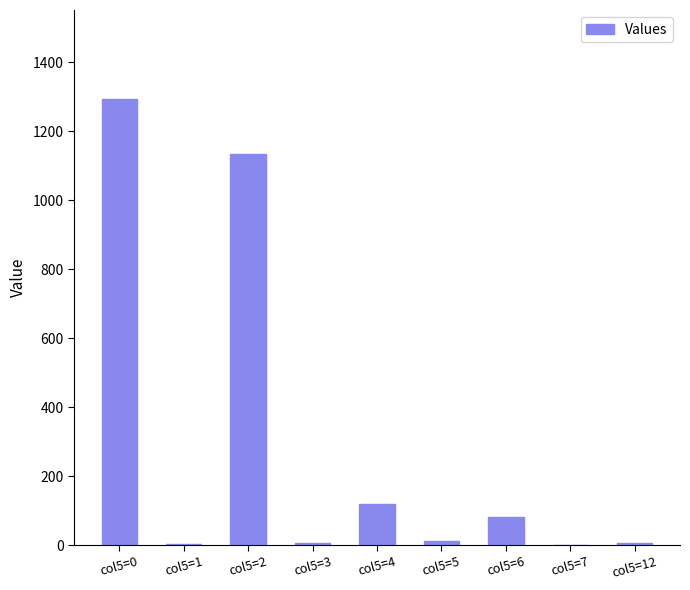

What is the sum of the values at col5=0 and col5=4?

1413.0